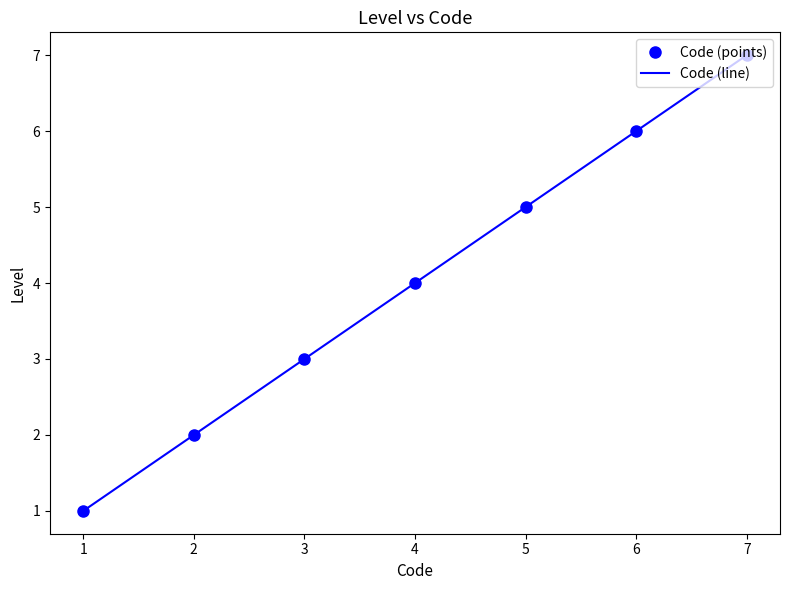

What are all the series names shown in the legend?

Code (points), Code (line)